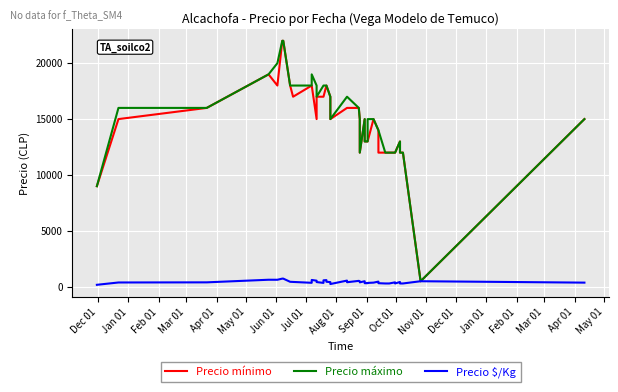

How many values in the Precio mínimo series exceed 15000?

18